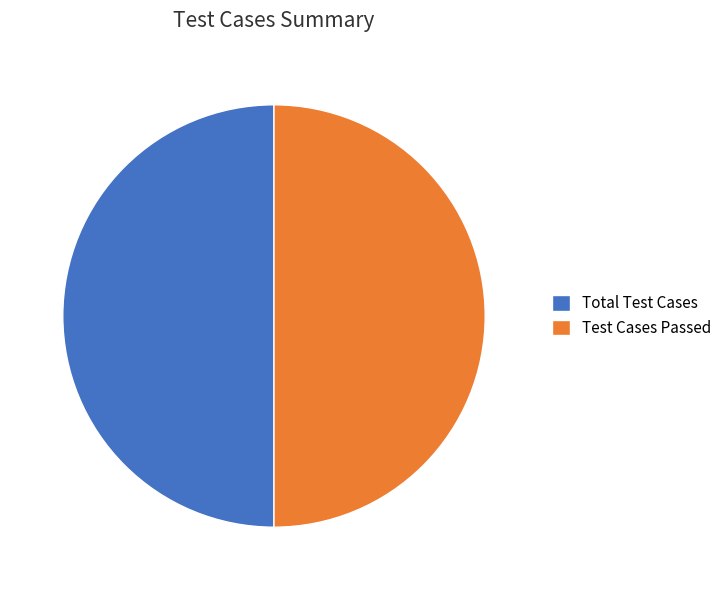

Combined, do Total Test Cases and Test Cases Passed account for over 50%?

Yes